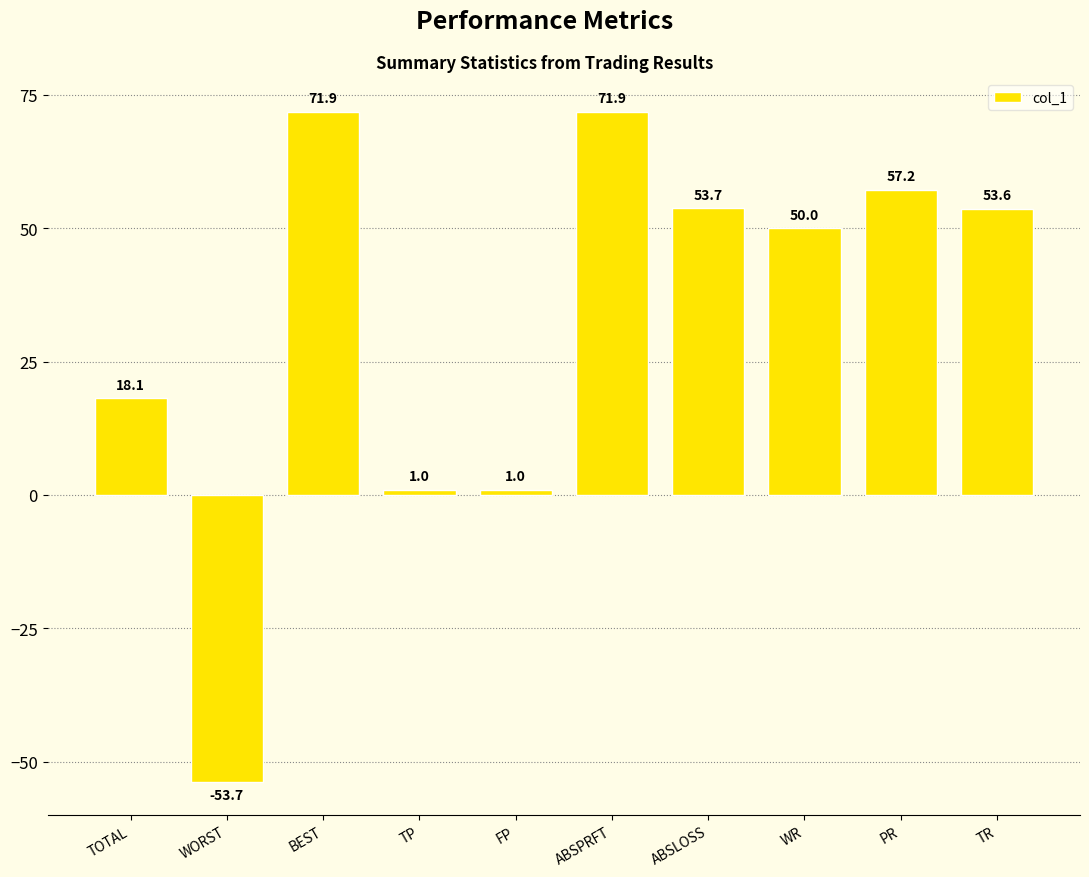

The chart shows a value of 86.1 at ABSLOSS. True or false?

False